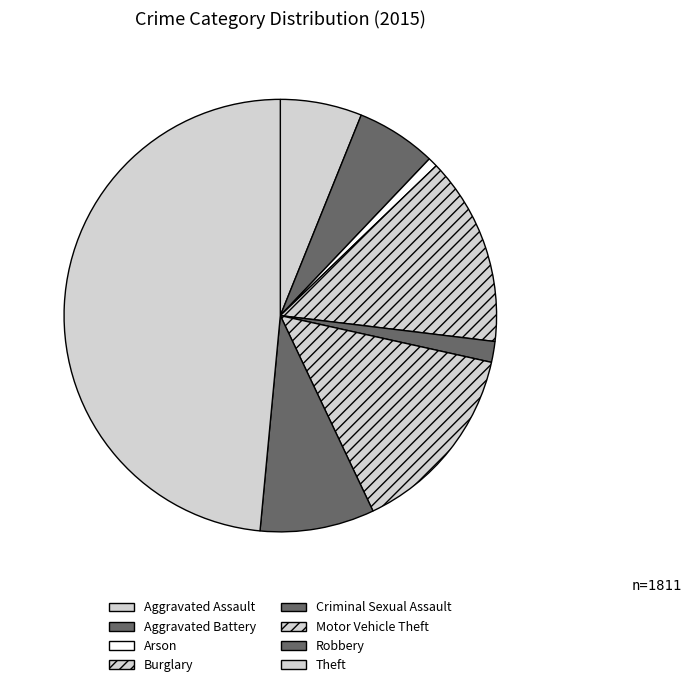

Count the number of slices in the pie.

8